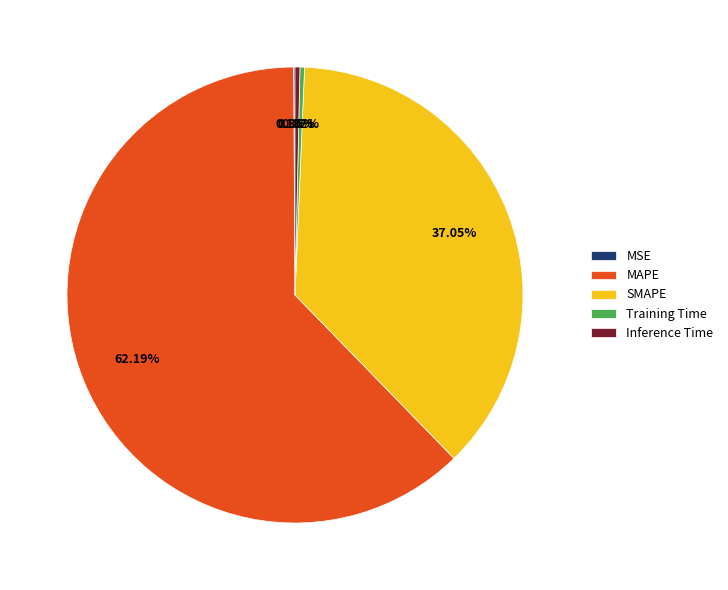

Is Inference Time the majority of the pie?

No